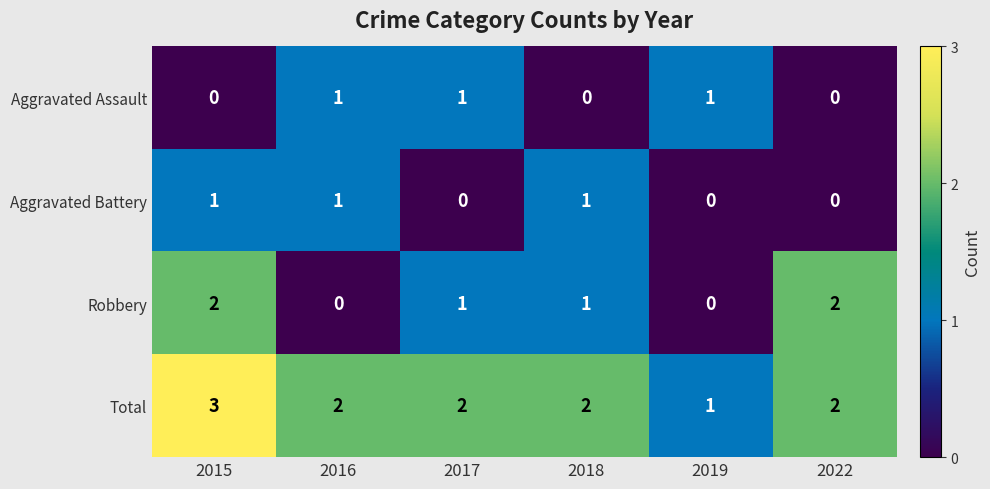

Where does the Total series first go above 2?

2015